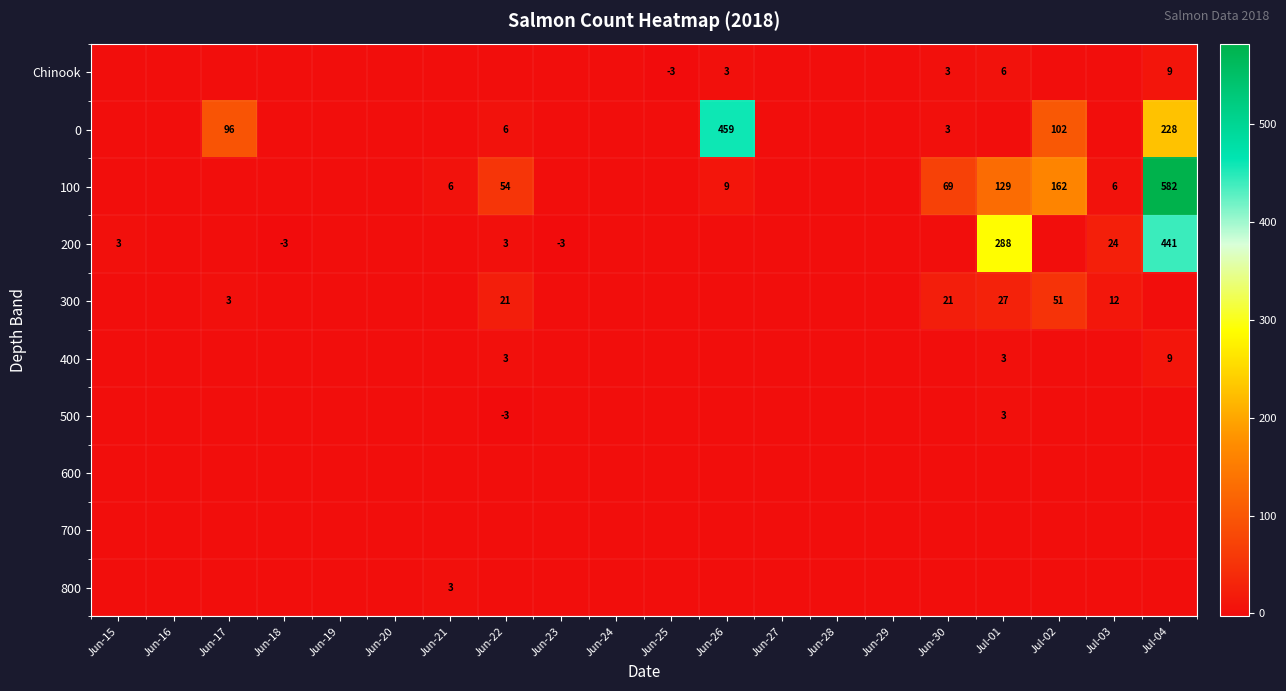

Which category has the lowest value across all series?

Jun-25